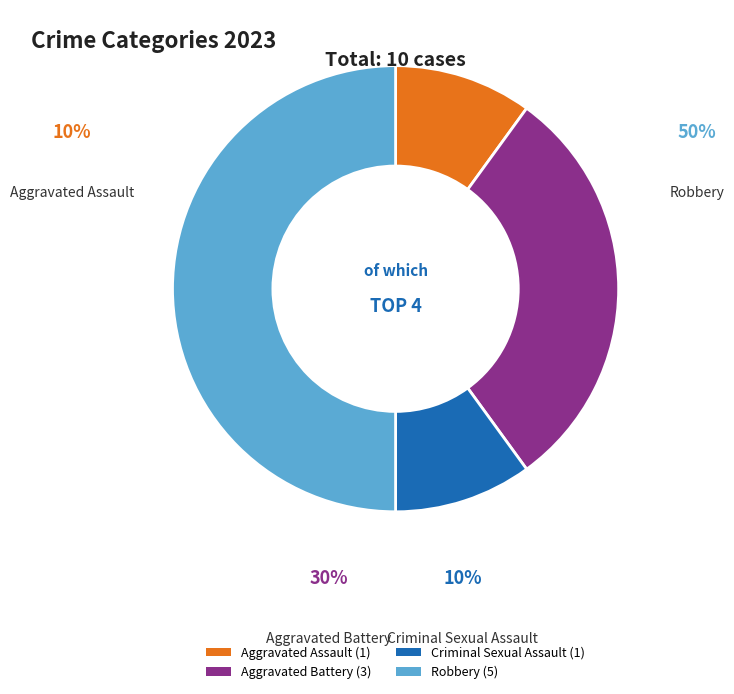

Rank the categories by value from highest to lowest.

Robbery, Aggravated Battery, Aggravated Assault, Criminal Sexual Assault